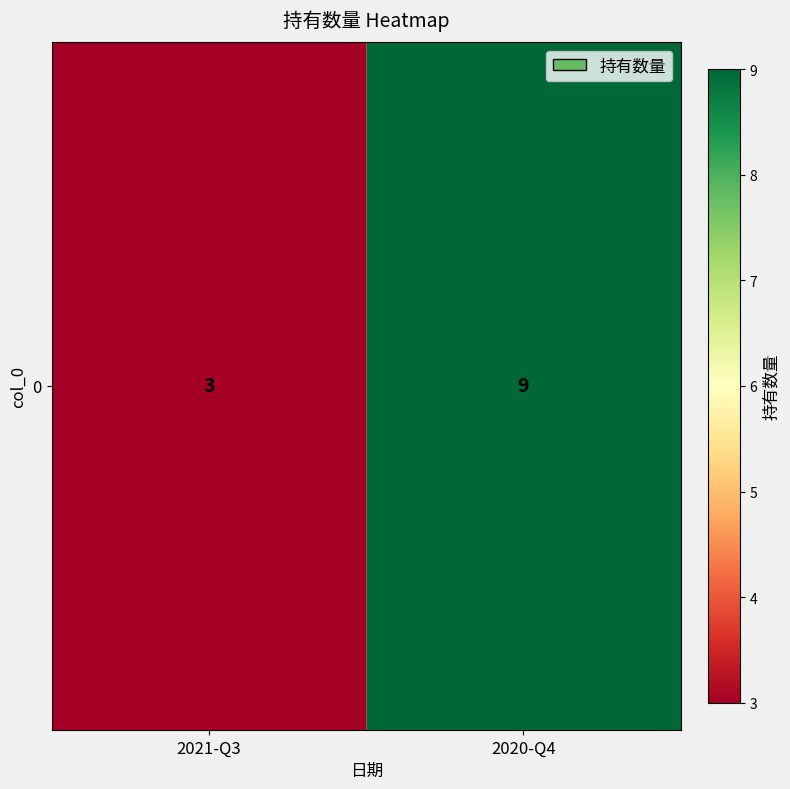

The chart shows a value of 9 at 2020-Q4. True or false?

True